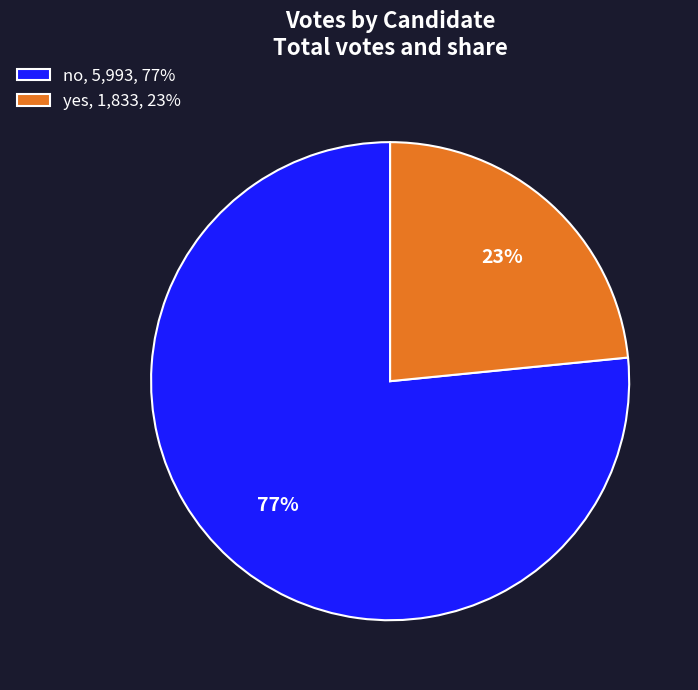

Which slice is the smallest?

yes